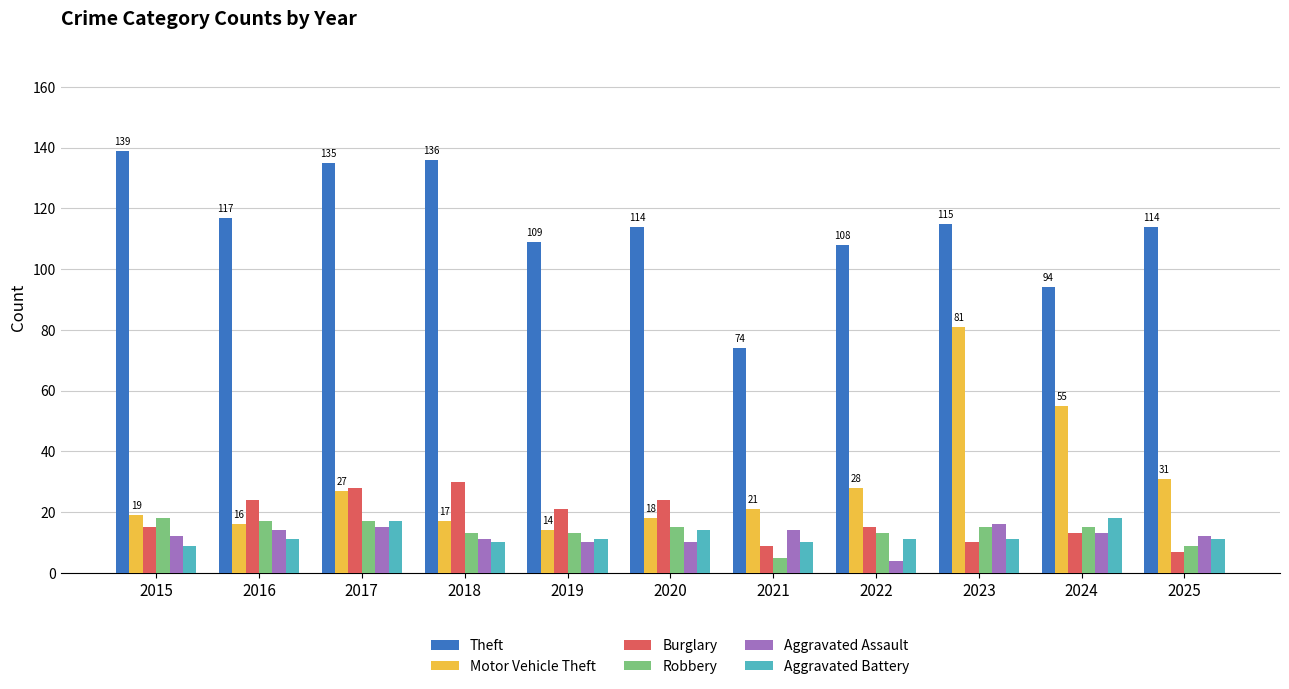

Count the number of categories in the chart.

11